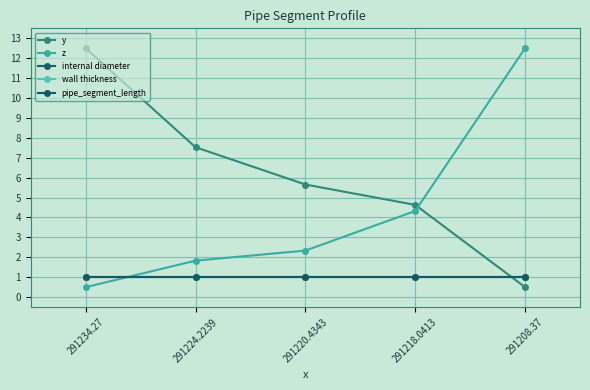

What is the label of the 2nd point from the left?

291224.2239